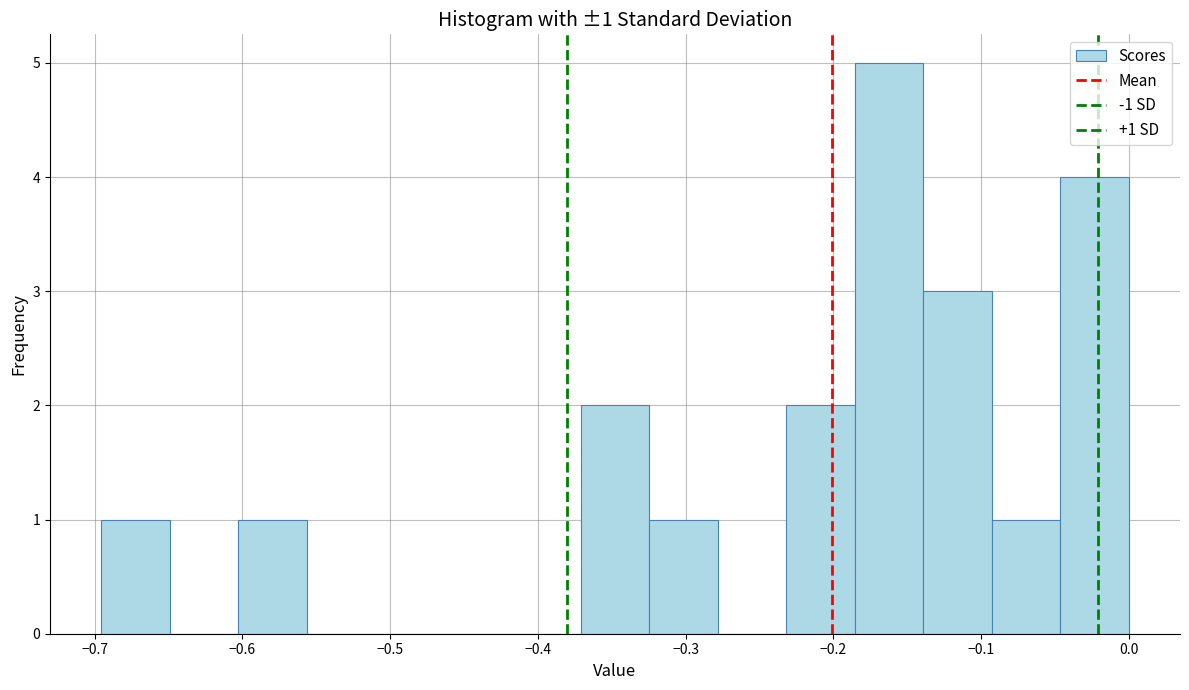

Over which range of the x-axis is the bar tallest?

-0.19 to -0.14